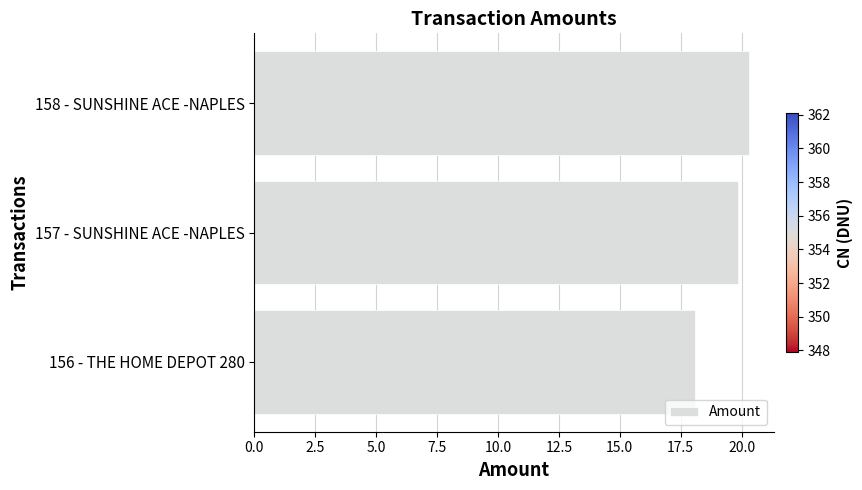

What is the sum of the values at 156 - THE HOME DEPOT 280 and 158 - SUNSHINE ACE -NAPLES?

38.4